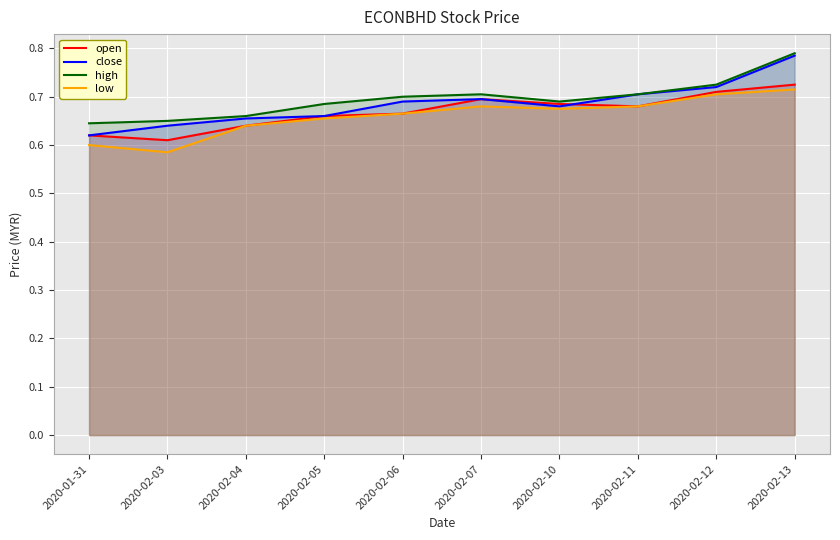

What is the maximum value for high?

0.8